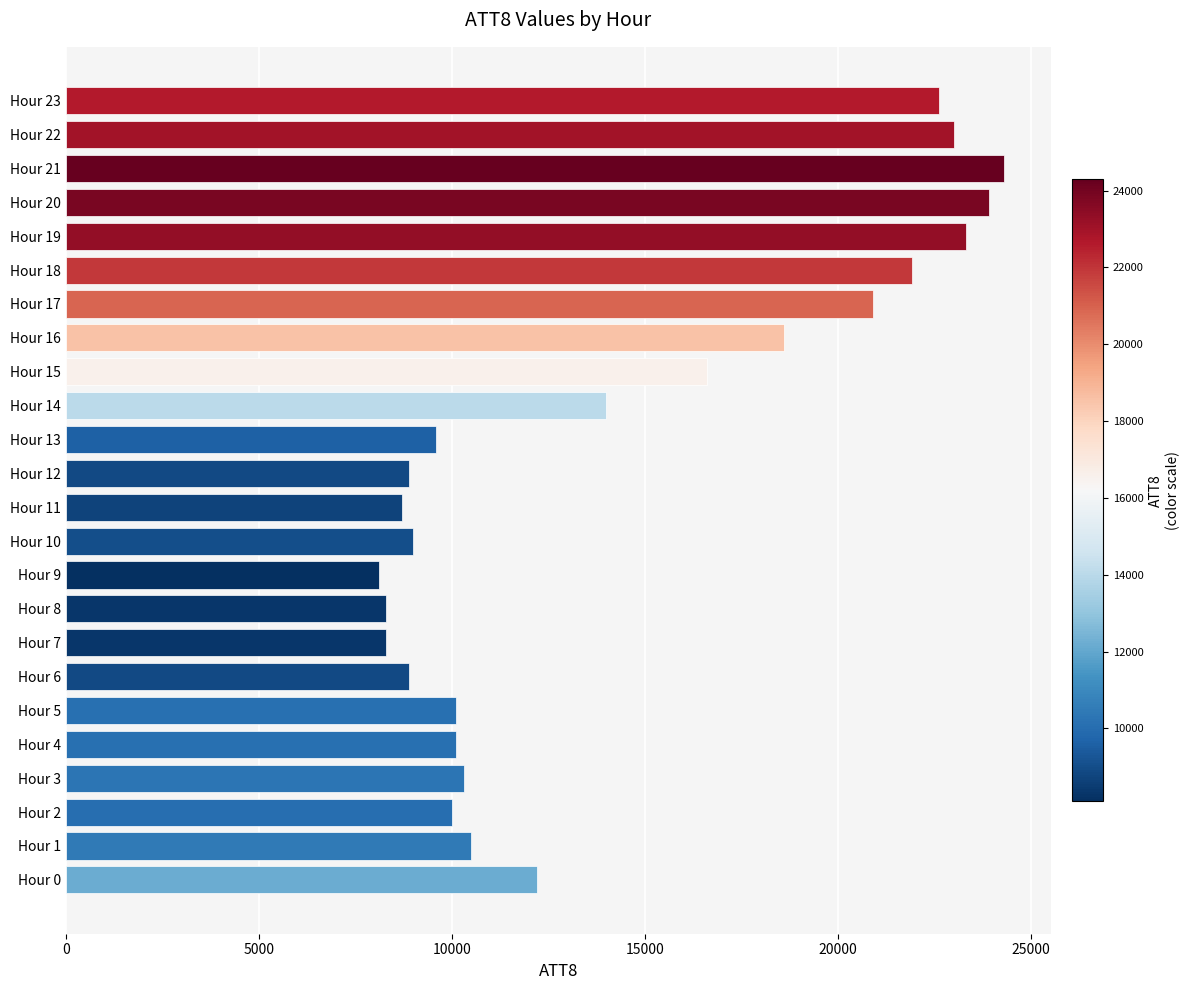

What is the minimum value shown in the chart?

8100